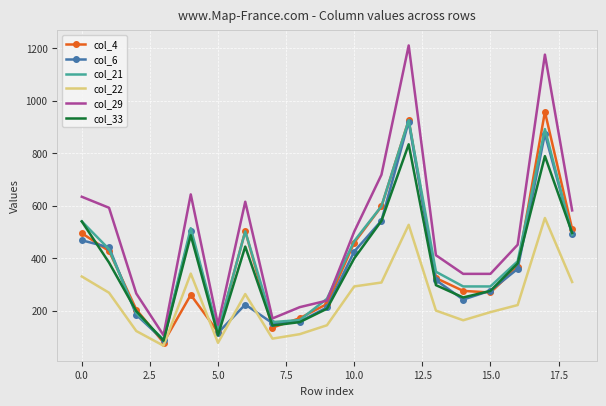

What is the minimum value for col_33?

85